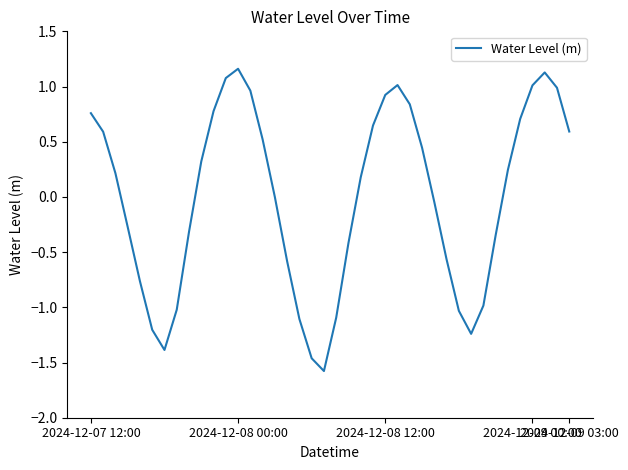

Does the chart display data point markers on the line(s)?

No